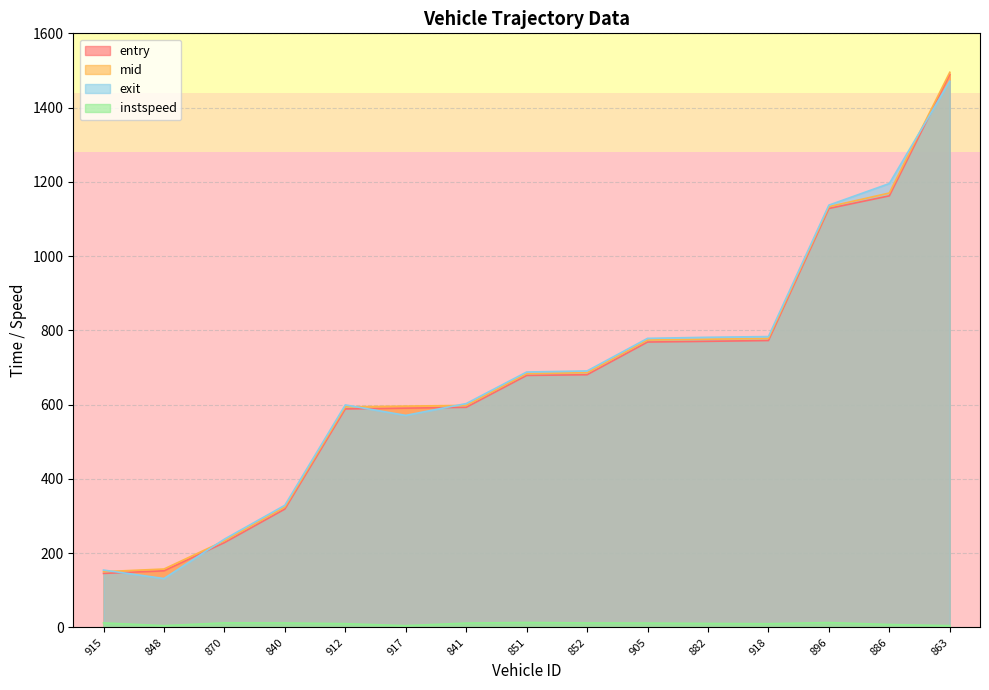

True or false: entry has a value of 772.8 at 918.

True